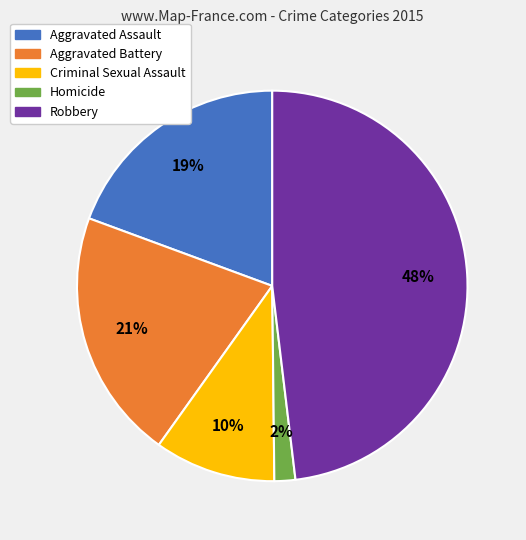

Is Homicide the majority of the pie?

No